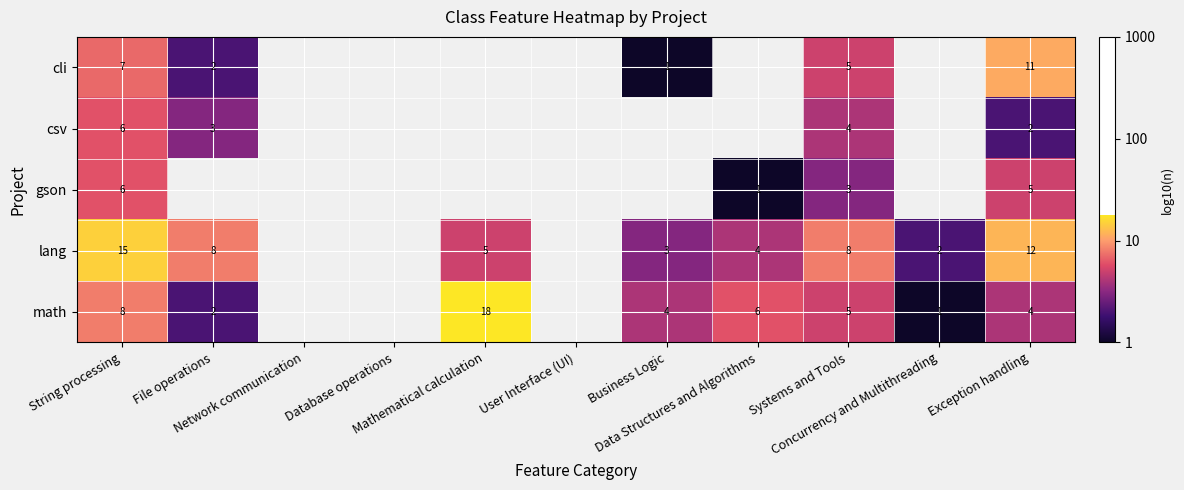

At Database operations, list the series in order from smallest to largest.

cli, csv, gson, lang, math